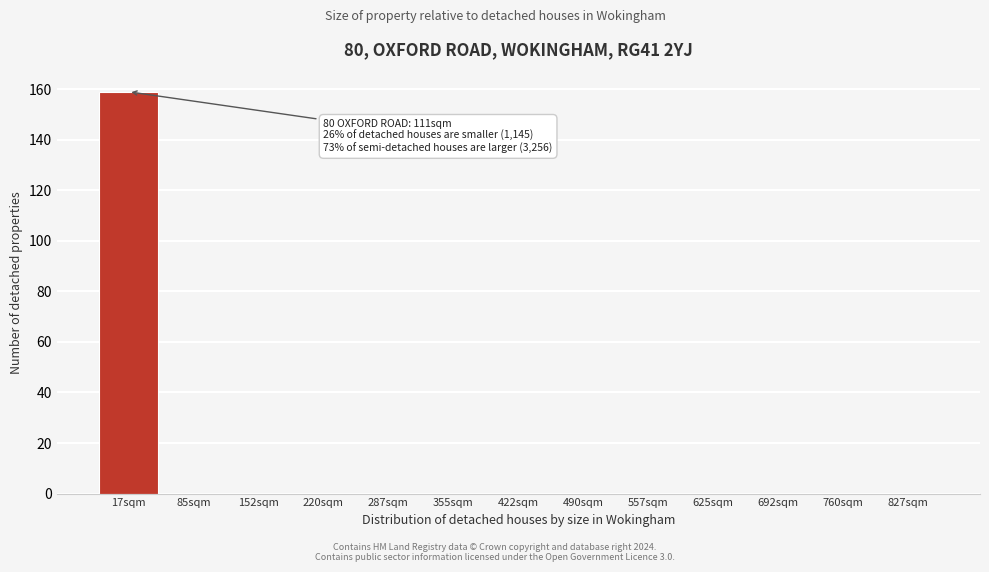

Reading left to right, what are all the values shown in this chart?

17sqm=159	85sqm=0	152sqm=0	220sqm=0	287sqm=0	355sqm=0	422sqm=0	490sqm=0	557sqm=0	625sqm=0	692sqm=0	760sqm=0	827sqm=0